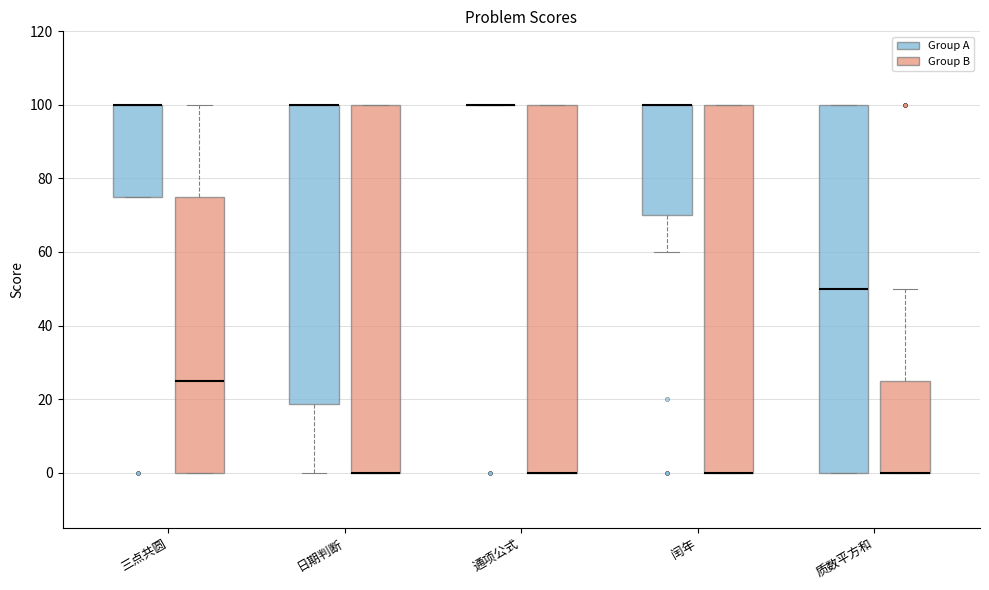

Where does the lower whisker of the box for 闰年 (Group A) end on the y-axis? The values are not printed on the chart, so give them approximately, as read against the axis.

60